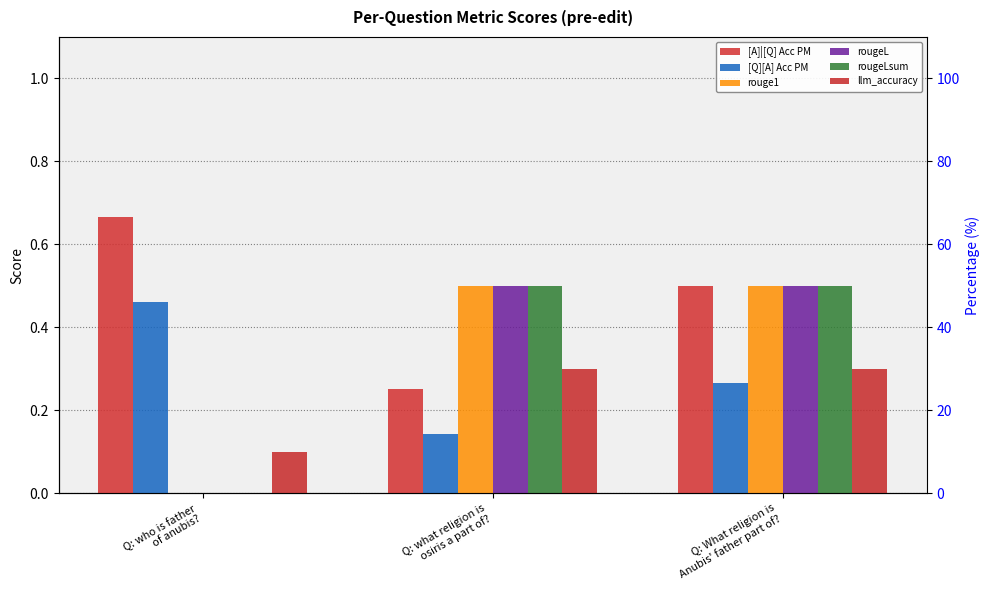

What is the spread (max minus min) of values at Q: what religion is
osiris a part of??

0.4